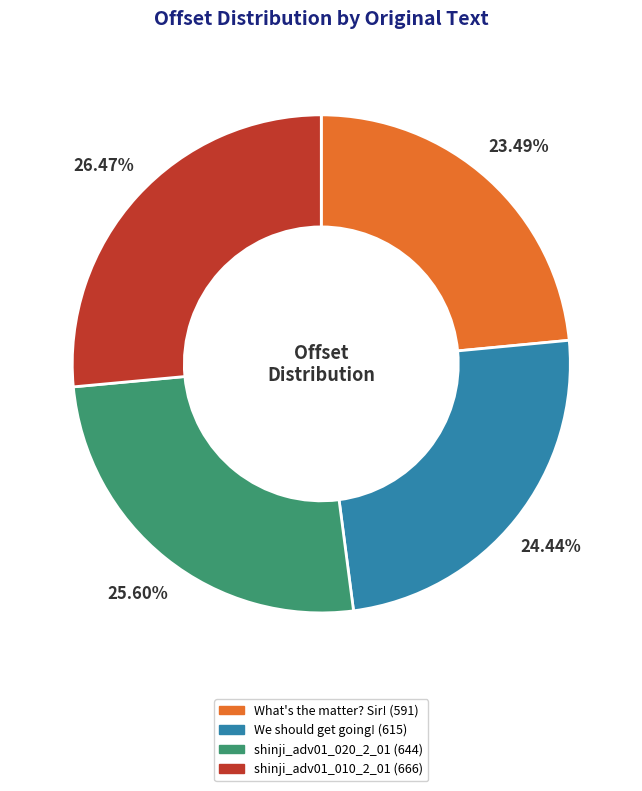

To the nearest percent, what is the combined percentage of shinji_adv01_020_2_01 and What's the matter? Sir!?

49%